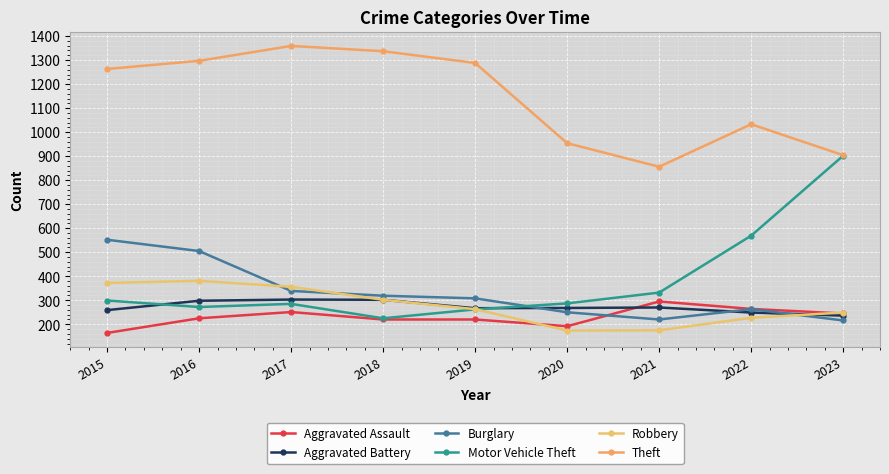

Where do Motor Vehicle Theft and Aggravated Battery first cross each other?

2015 and 2016